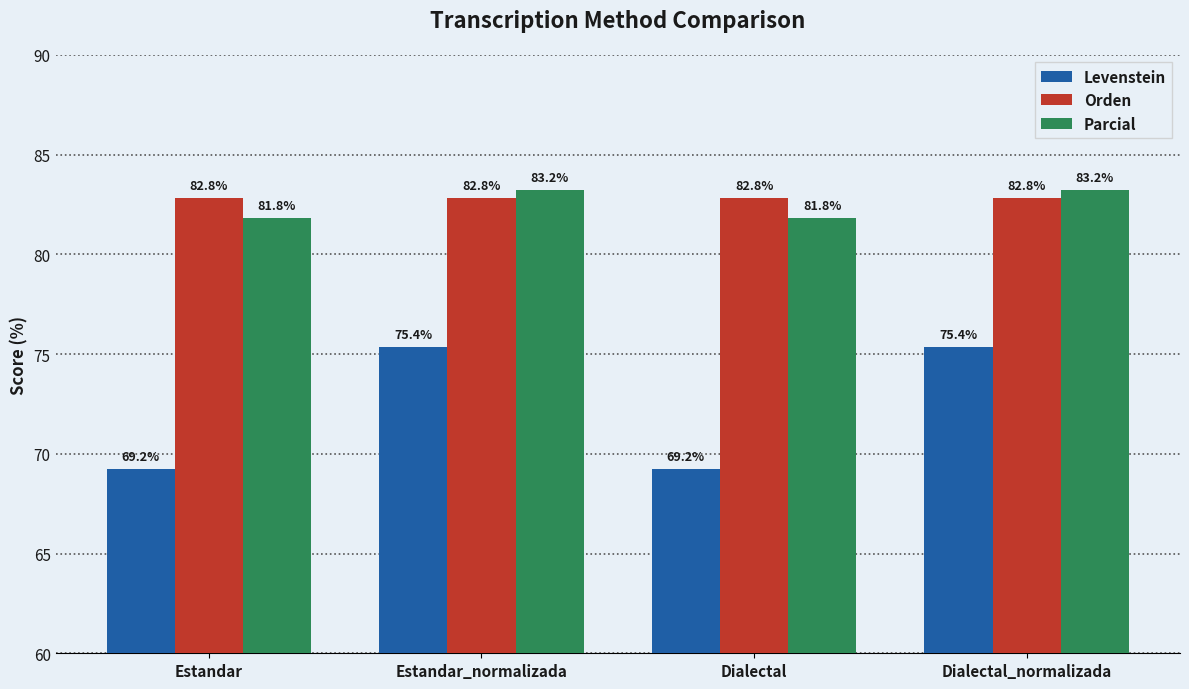

List the series in order of their peak value, lowest first.

Levenstein, Orden, Parcial